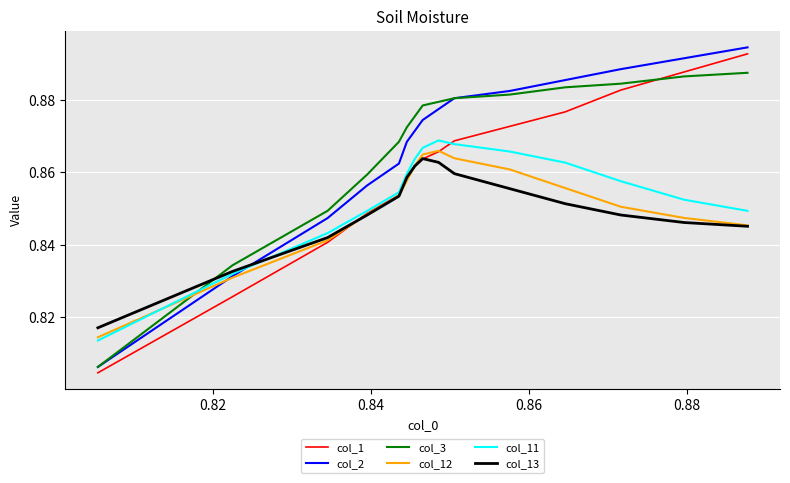

Which series has the largest range (max minus min)?

col_2